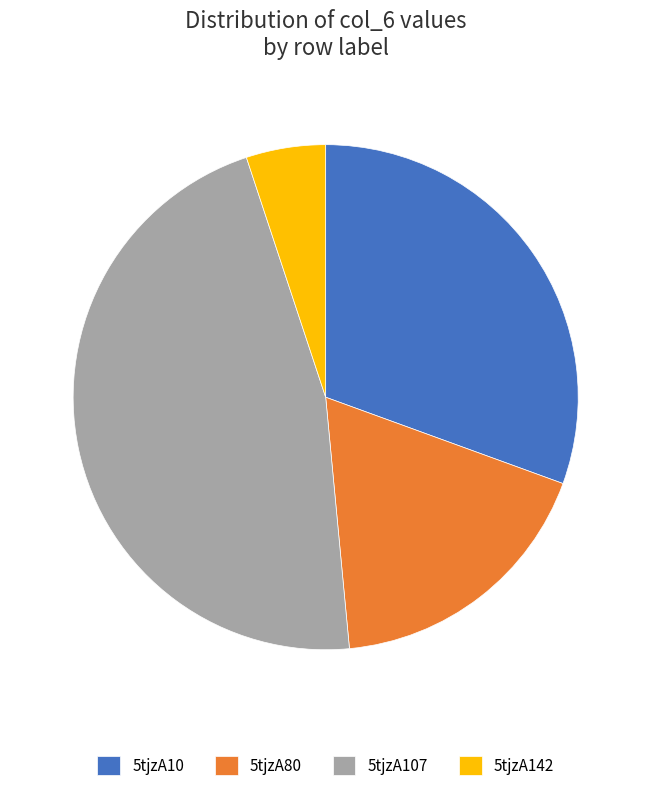

Rank the categories by value from lowest to highest.

5tjzA142, 5tjzA80, 5tjzA10, 5tjzA107